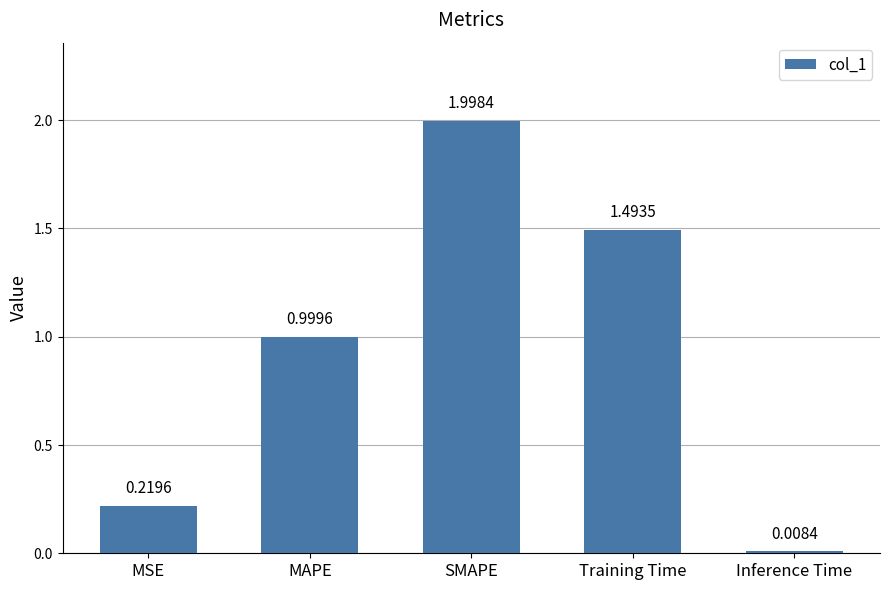

The value at Training Time is 1.5. True or false?

True